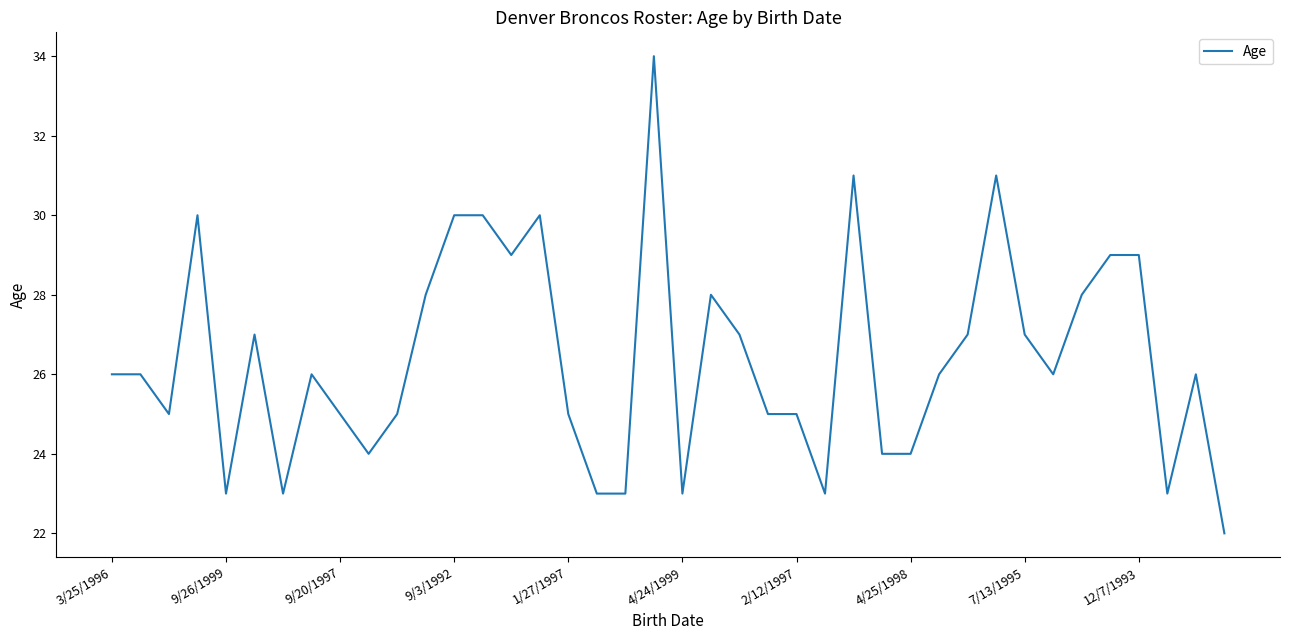

What is the minimum value shown in the chart?

22